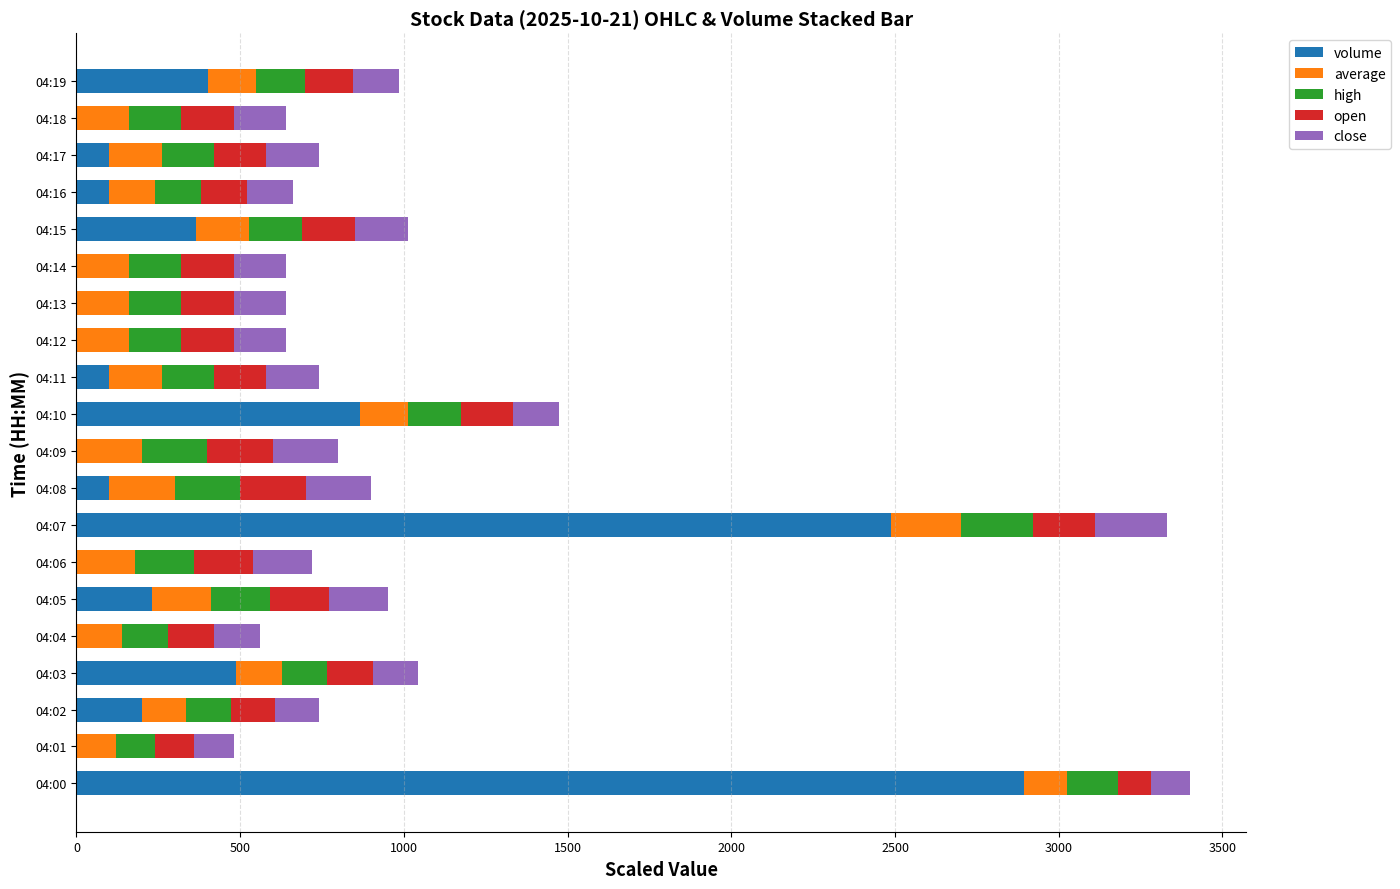

How many distinct data groups are displayed?

5